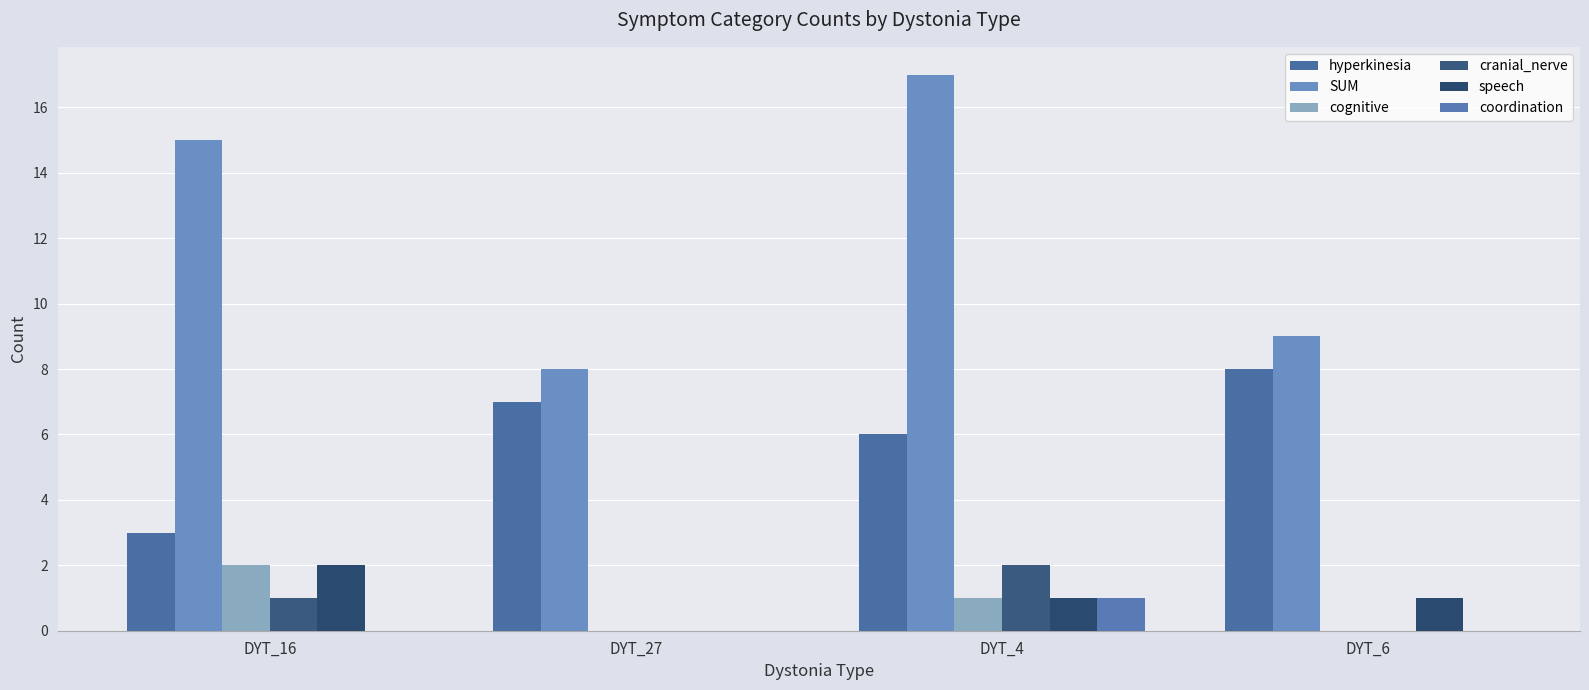

Where does the cranial_nerve series first go above 1?

DYT_4